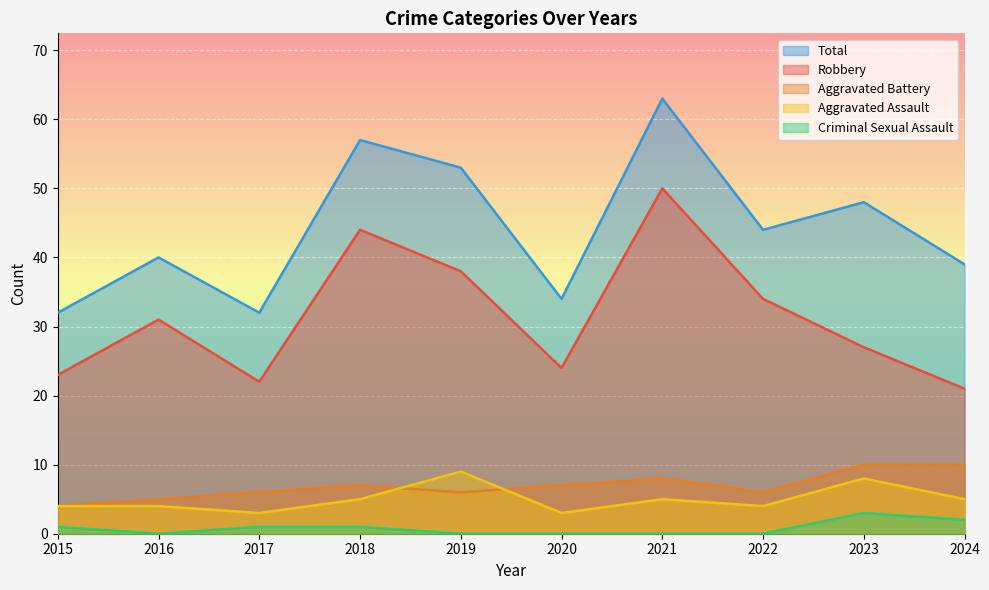

What is the total value across all series at 2015?

64